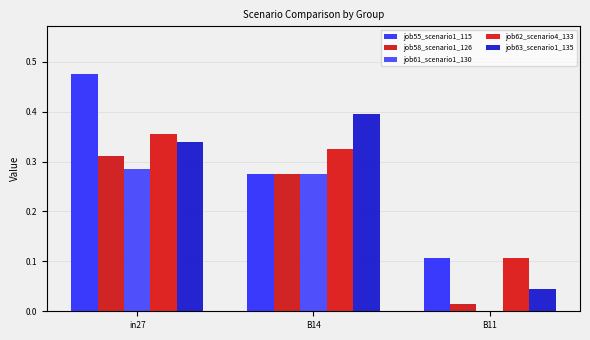

What is the average value of the job55_scenario1_115 series?

0.3